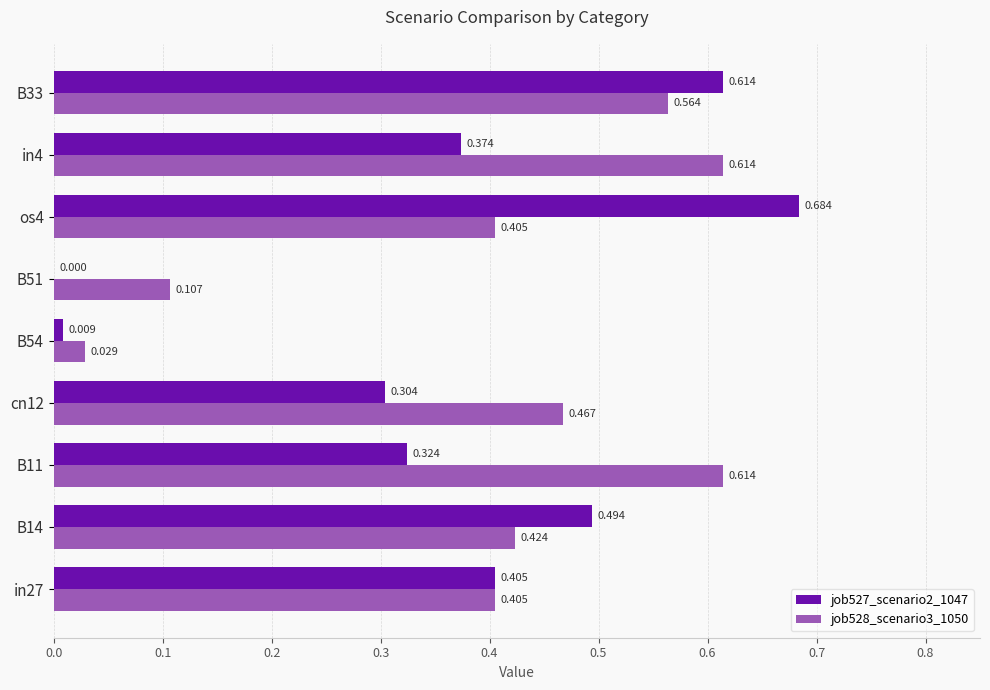

Which category has the highest value across all series?

os4